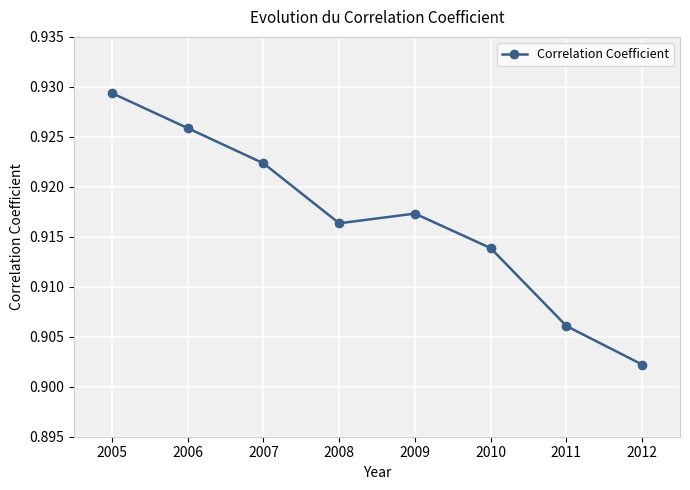

At which category does the chart reach its peak across all series?

2005